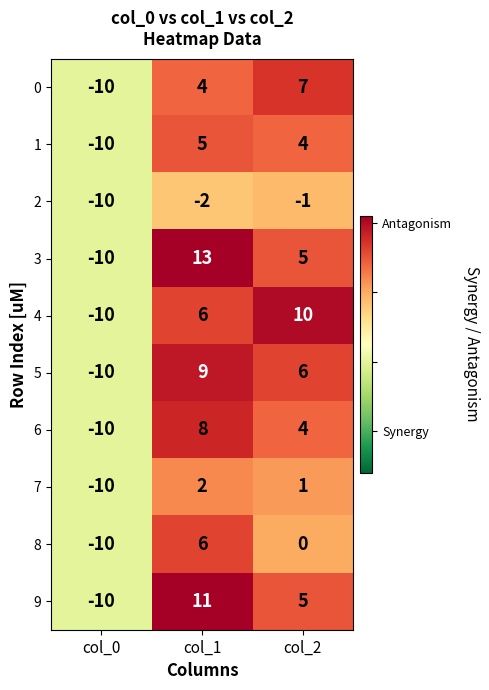

Is it true that 3 equals 5 at col_2?

True